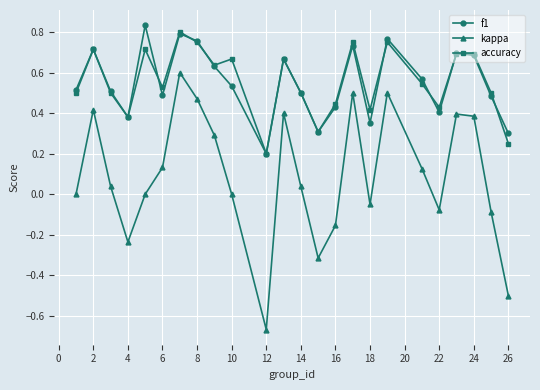

Does the chart display data point markers on the line(s)?

Yes